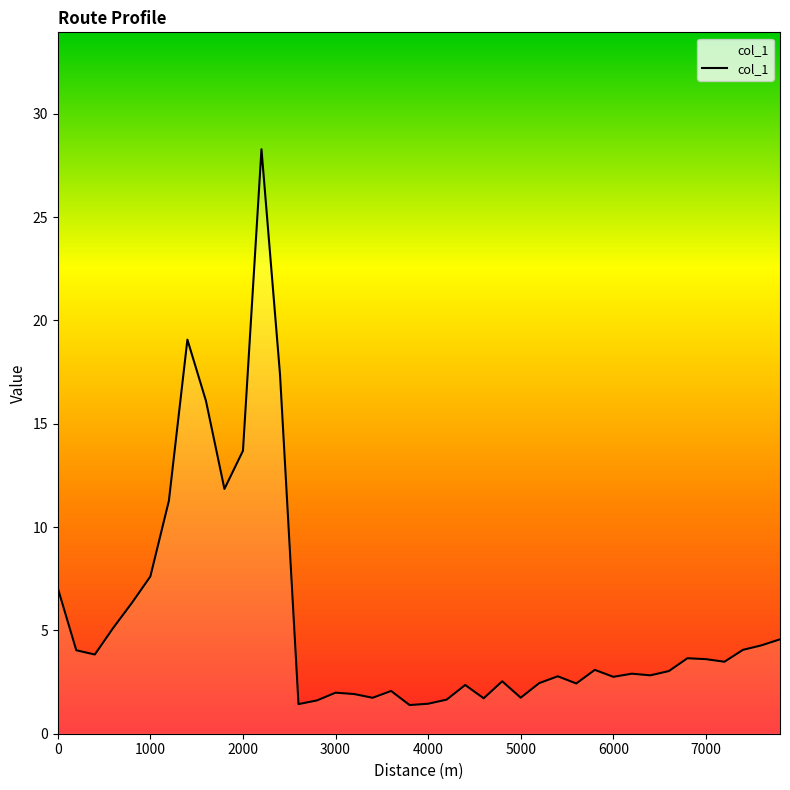

What is the greatest value displayed?

28.3